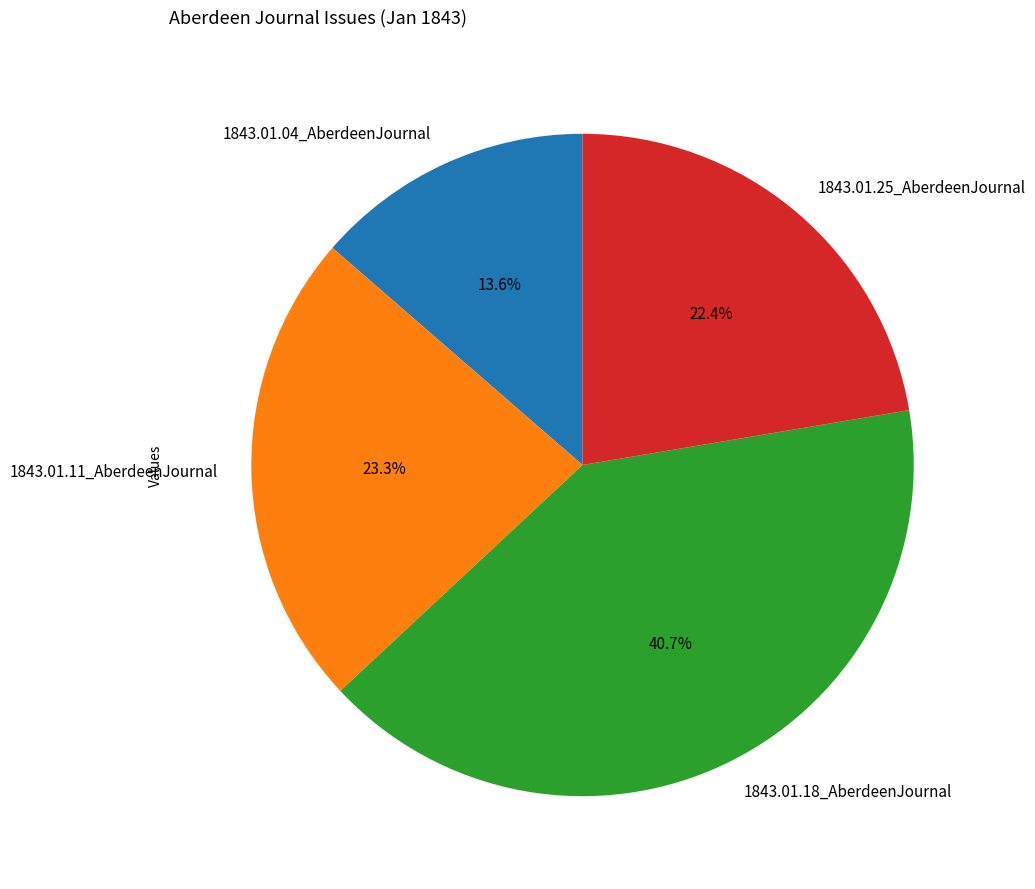

How many slices are in this pie chart?

4